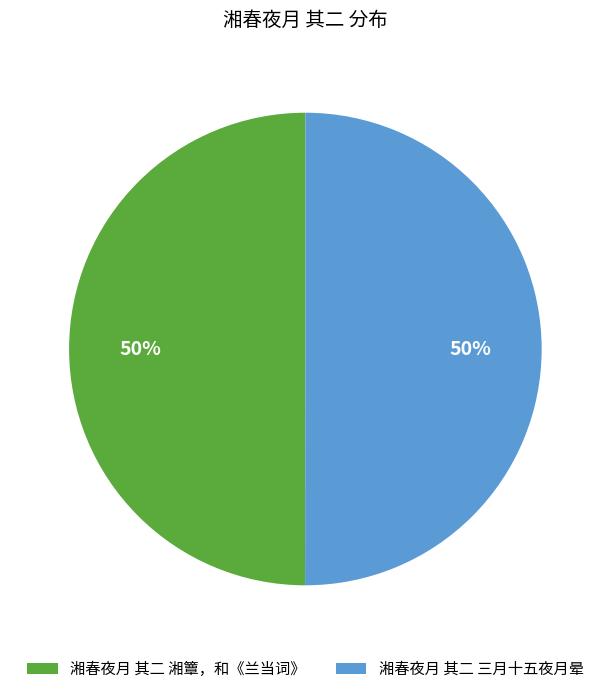

Combined, do 湘春夜月 其二 湘簟，和《兰当词》 and 湘春夜月 其二 三月十五夜月晕 account for over 50%?

Yes